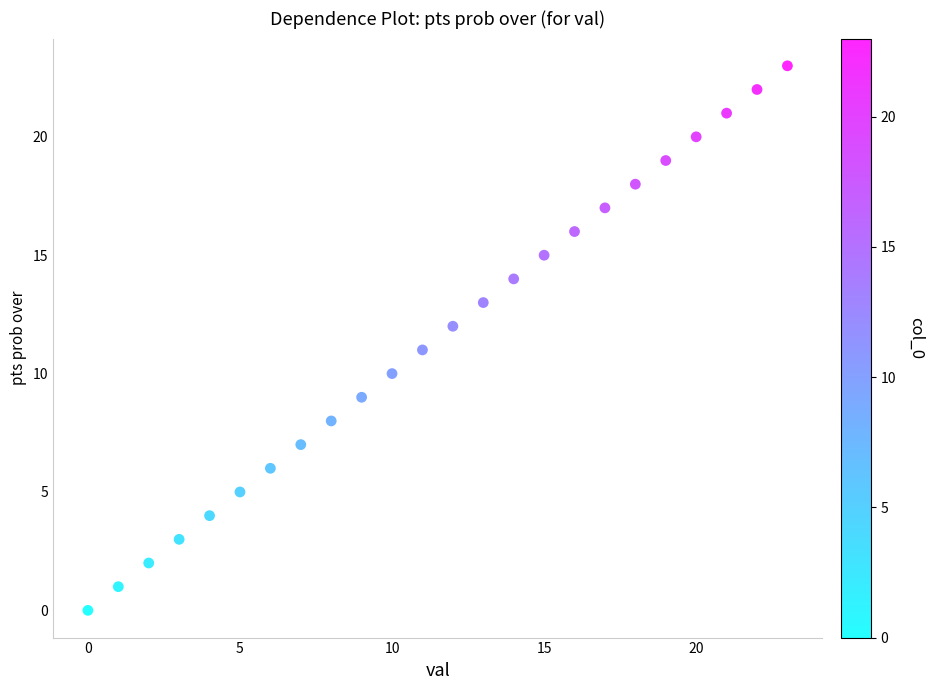

What is the range of Y values (max minus min)?

23